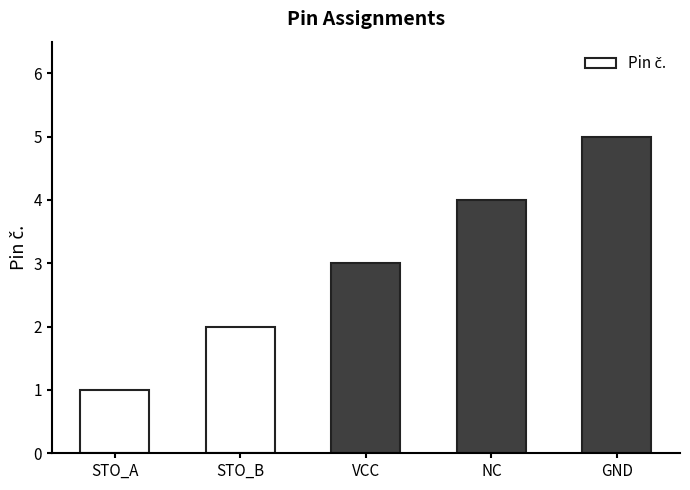

Read the value at VCC.

3